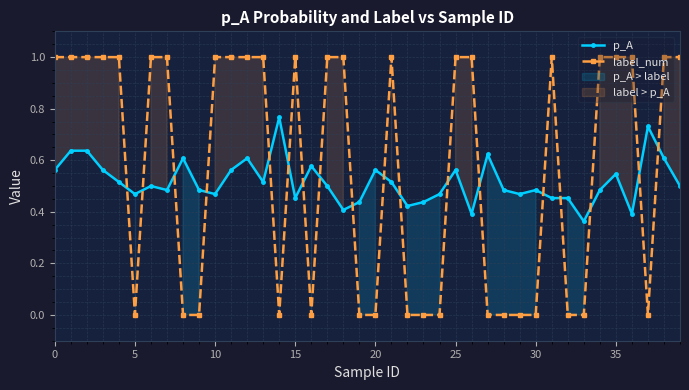

At how many categories does at least one series exceed 0?

40